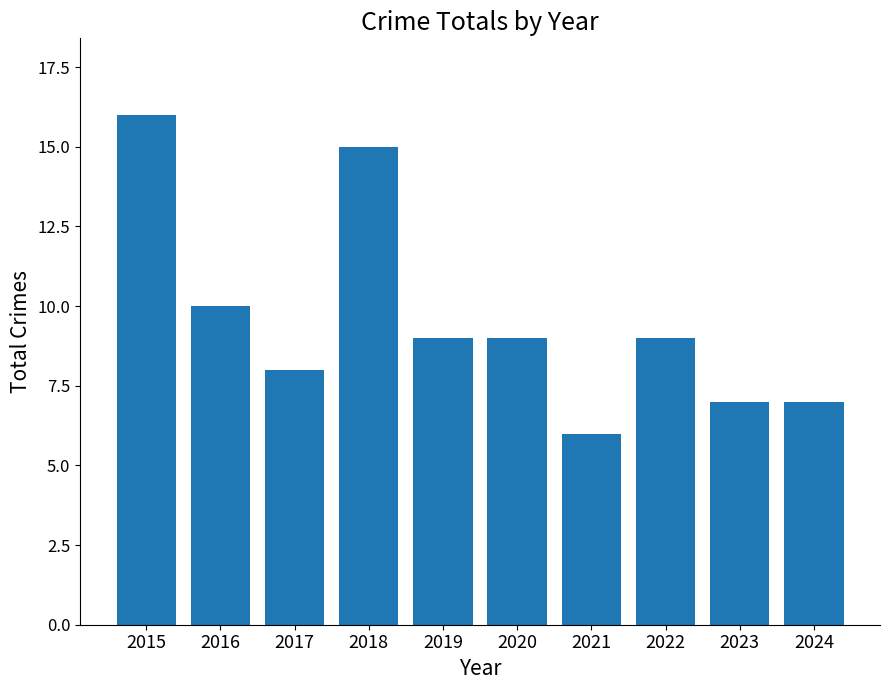

Are the bars horizontal?

No